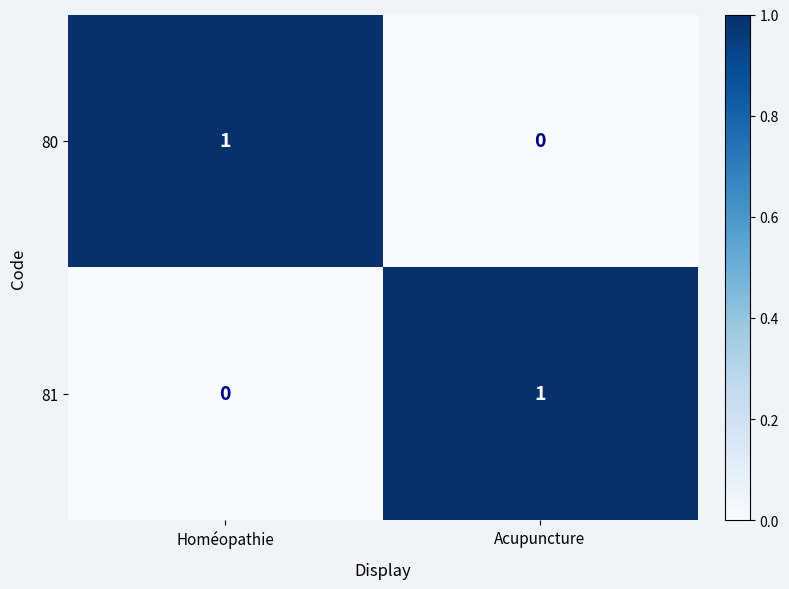

At which label does 81 reach its minimum?

Homéopathie